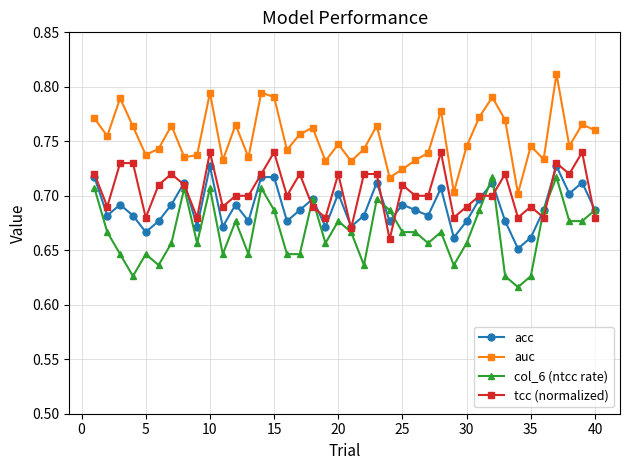

True or false: auc and acc intersect in this chart.

False